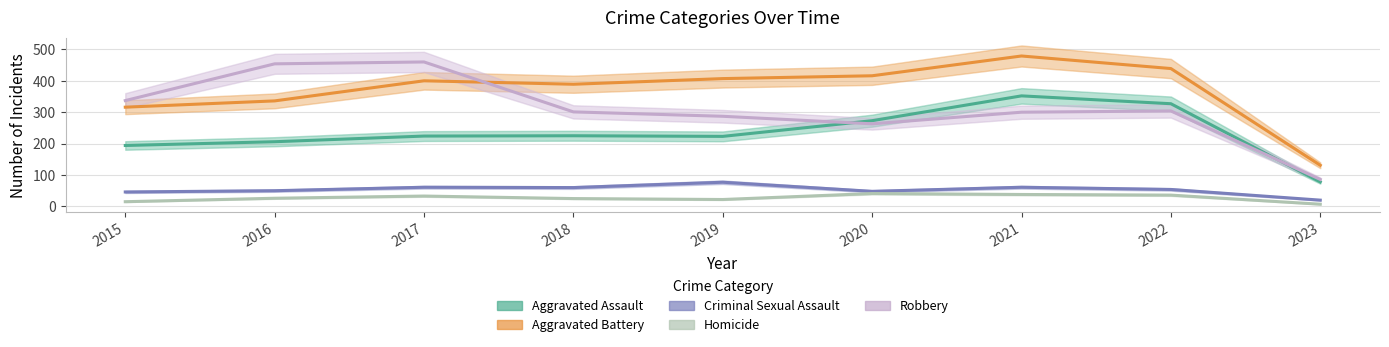

What is the difference between the maximum and minimum values in the Criminal Sexual Assault series?

57